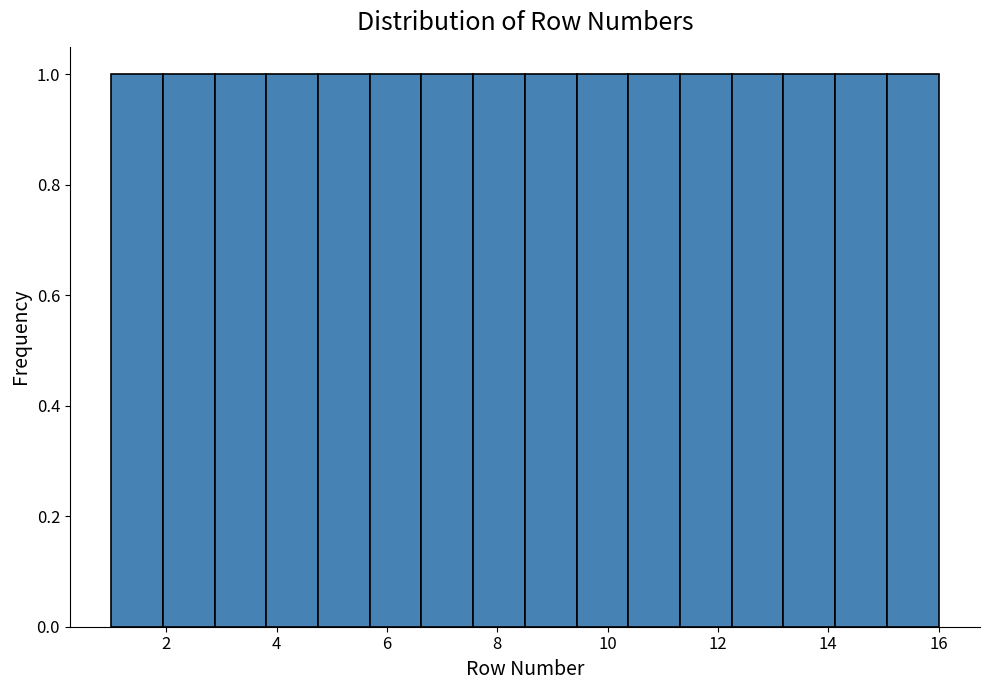

Reading left to right, transcribe this chart: for each bar, give the range it covers on the x-axis and its height. Neither the bar edges nor the heights are printed on the chart, so give them approximately, as read against the axes.

1.0 to 2.0: 1
2.0 to 2.8: 1
2.8 to 3.8: 1
3.8 to 4.8: 1
4.8 to 5.6: 1
5.6 to 6.6: 1
6.6 to 7.6: 1
7.6 to 8.6: 1
8.6 to 9.4: 1
9.4 to 10.4: 1
10.4 to 11.4: 1
11.4 to 12.2: 1
12.2 to 13.2: 1
13.2 to 14.2: 1
14.2 to 15.0: 1
15.0 to 16.0: 1